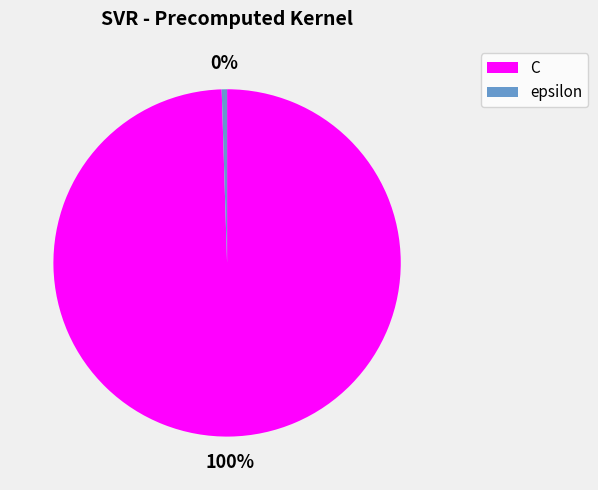

How many slices are in this pie chart?

2